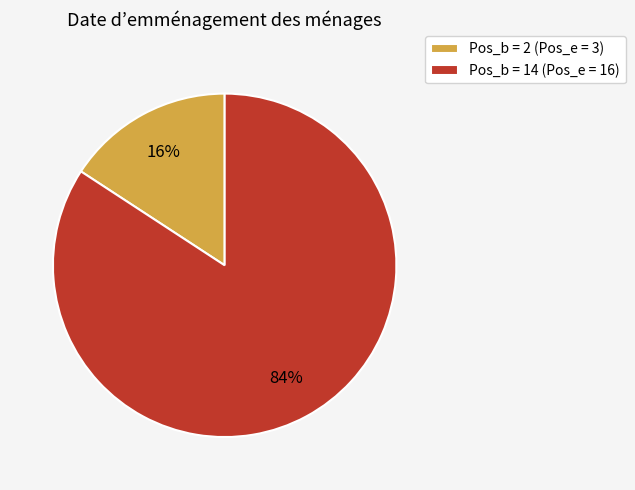

The Pos_b = 14 (Pos_e = 16) slice represents 84% of the pie. True or false?

True